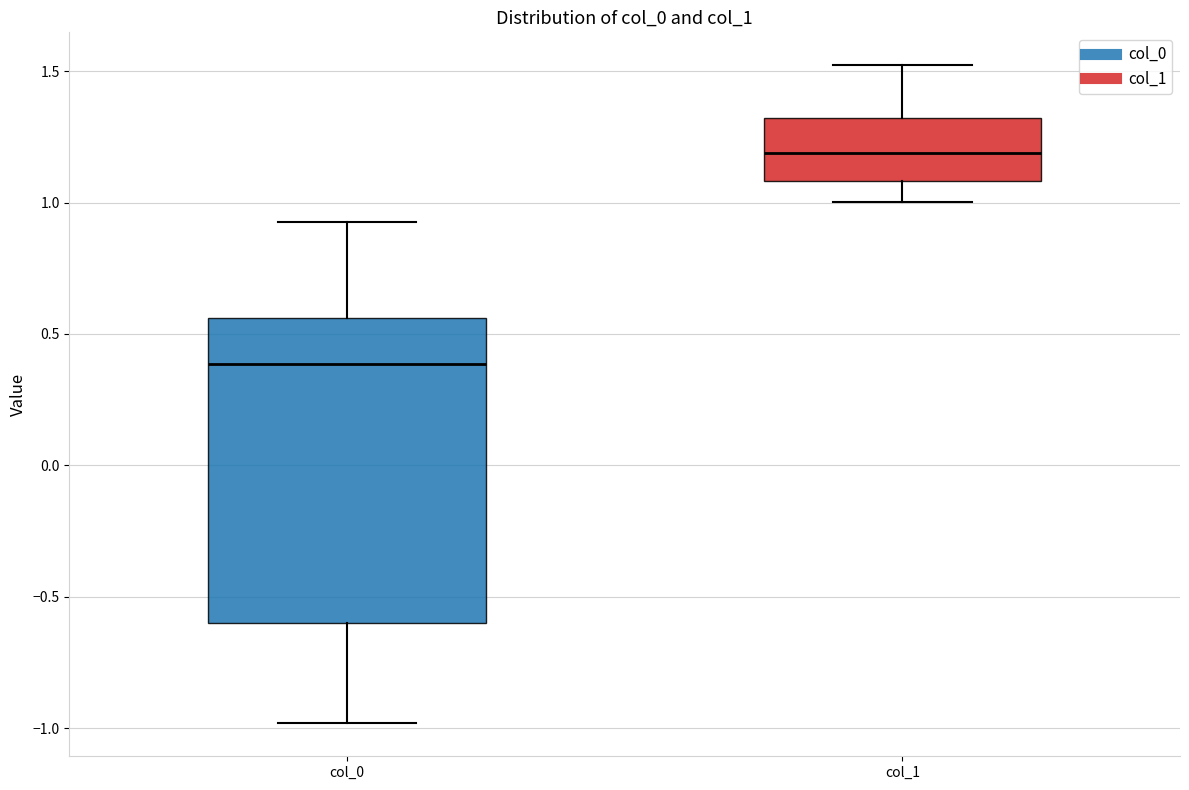

Where is the upper edge of the box for col_0 on the y-axis? The values are not printed on the chart, so give them approximately, as read against the axis.

0.55